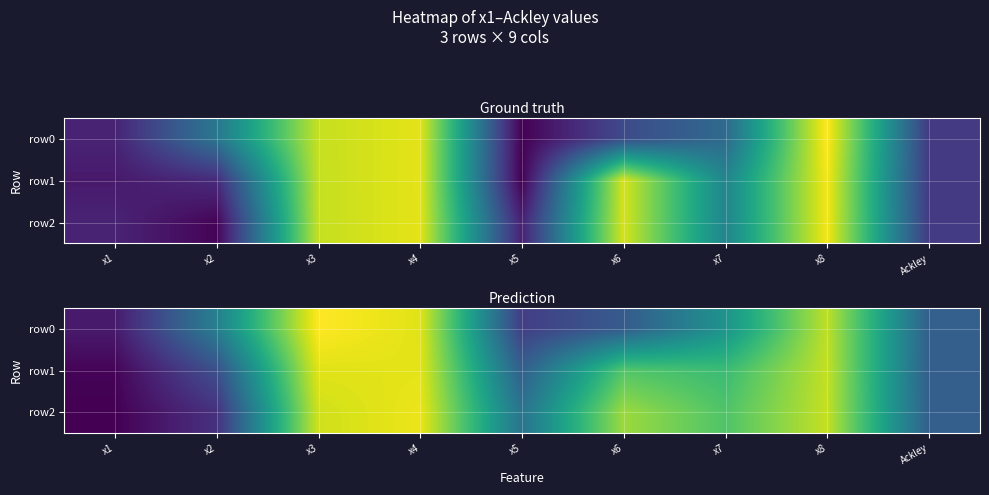

Is the value of row1 at x8 greater than the value of row2 at x4?

No